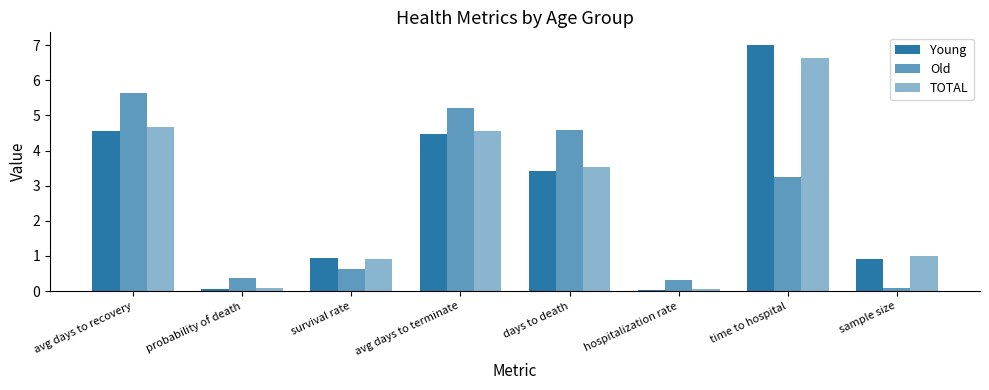

What is the sum of all TOTAL values?

21.4